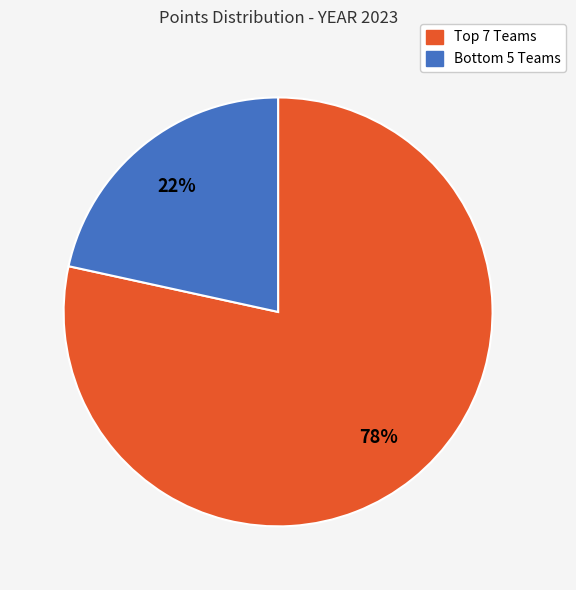

How many segments does this pie chart have?

2